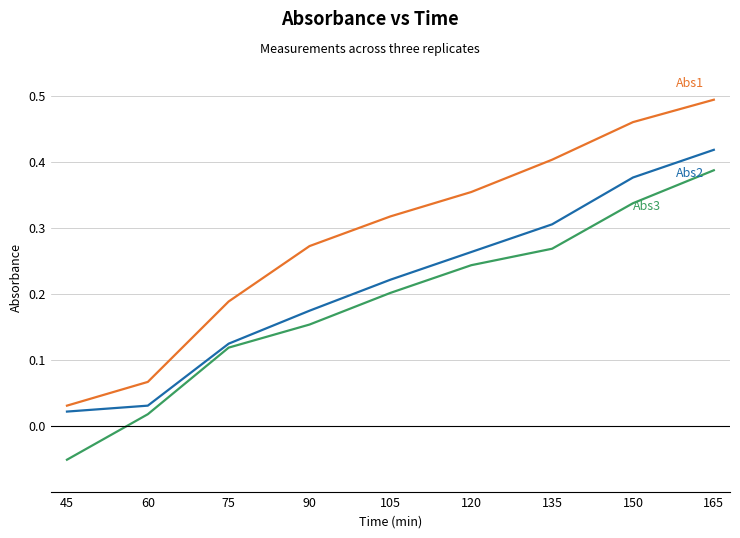

How many lines are shown in the chart?

3